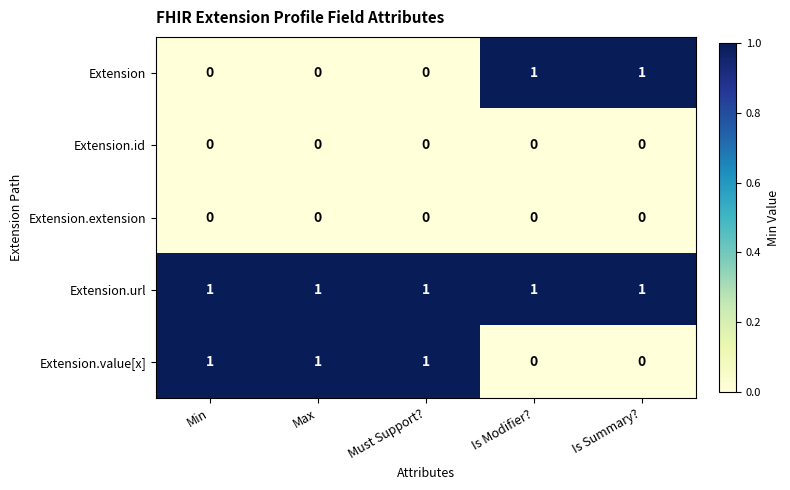

Which series has the largest total across all categories?

Extension.url